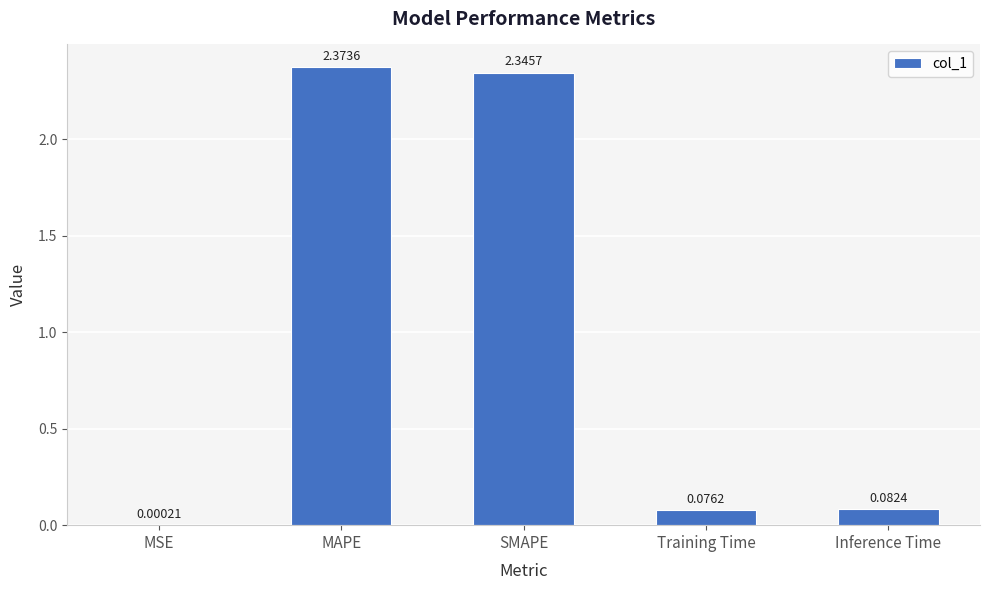

At which label is the value closest to 1?

Inference Time